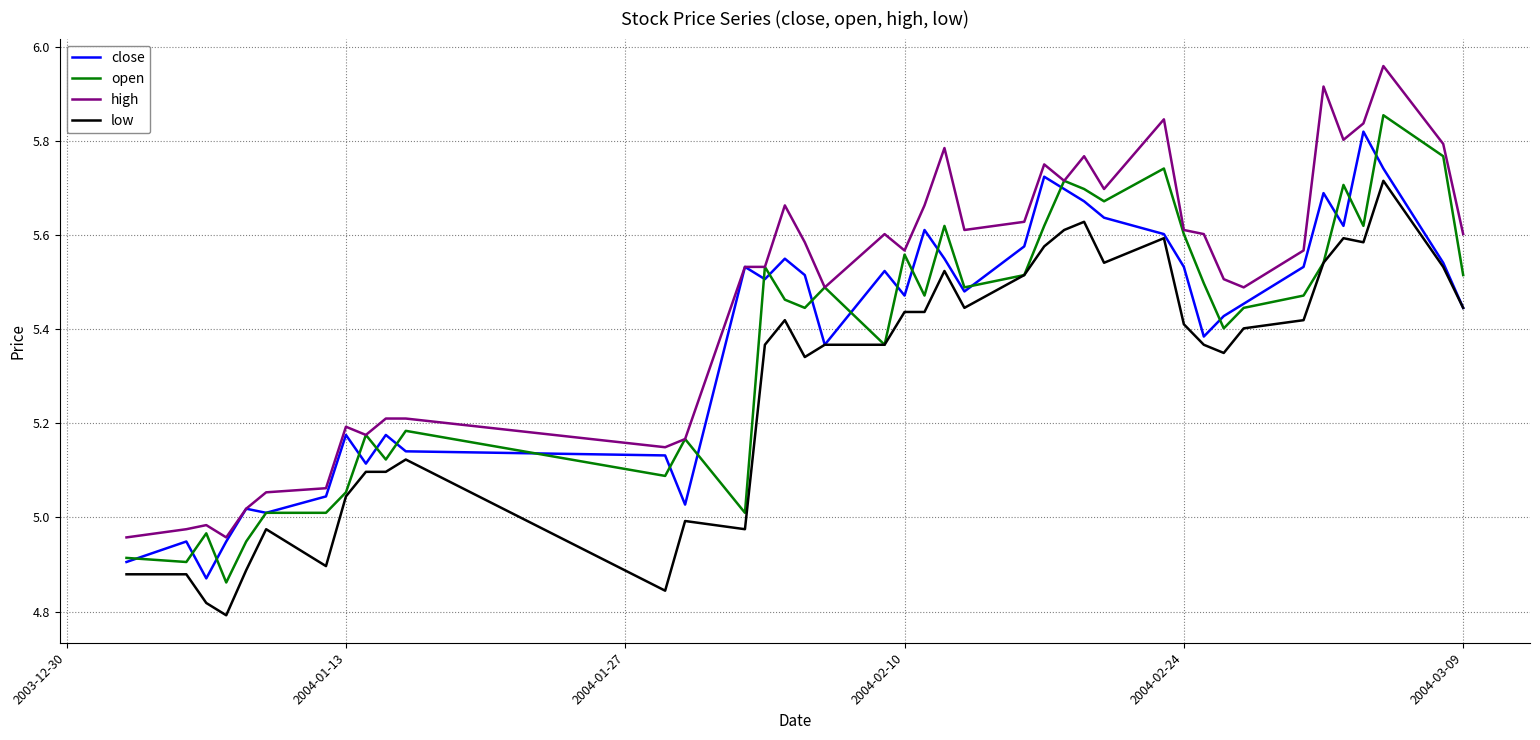

True or false: low and high intersect in this chart.

False